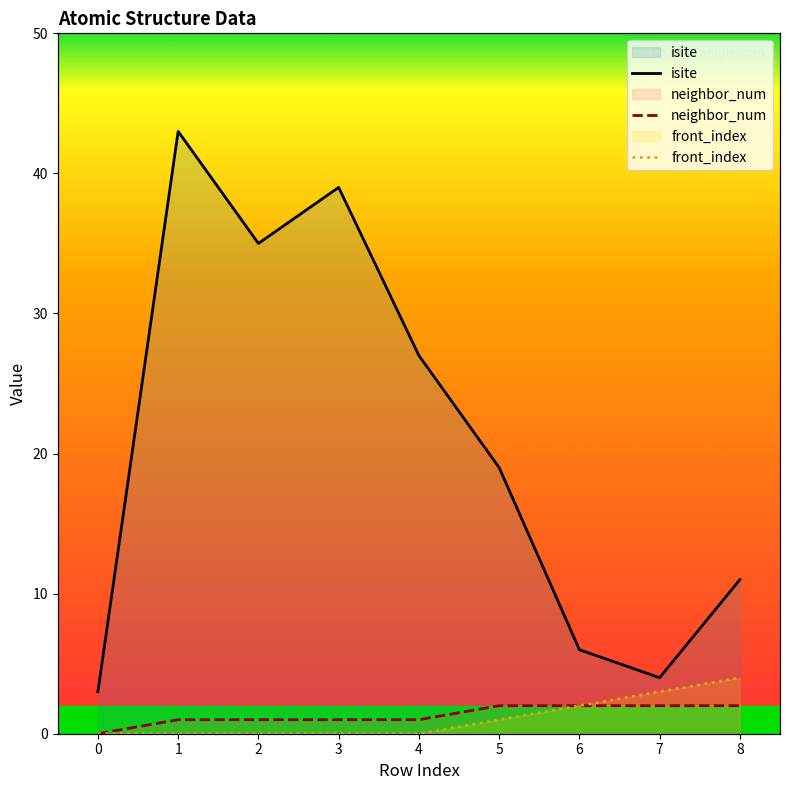

Reading left to right, extract all data points from this chart.

isite: 0=3	1=43	2=35	3=39	4=27	5=19	6=6	7=4	8=11
neighbor_num: 0=0	1=1	2=1	3=1	4=1	5=2	6=2	7=2	8=2
front_index: 0=0	1=0	2=0	3=0	4=0	5=1	6=2	7=3	8=4